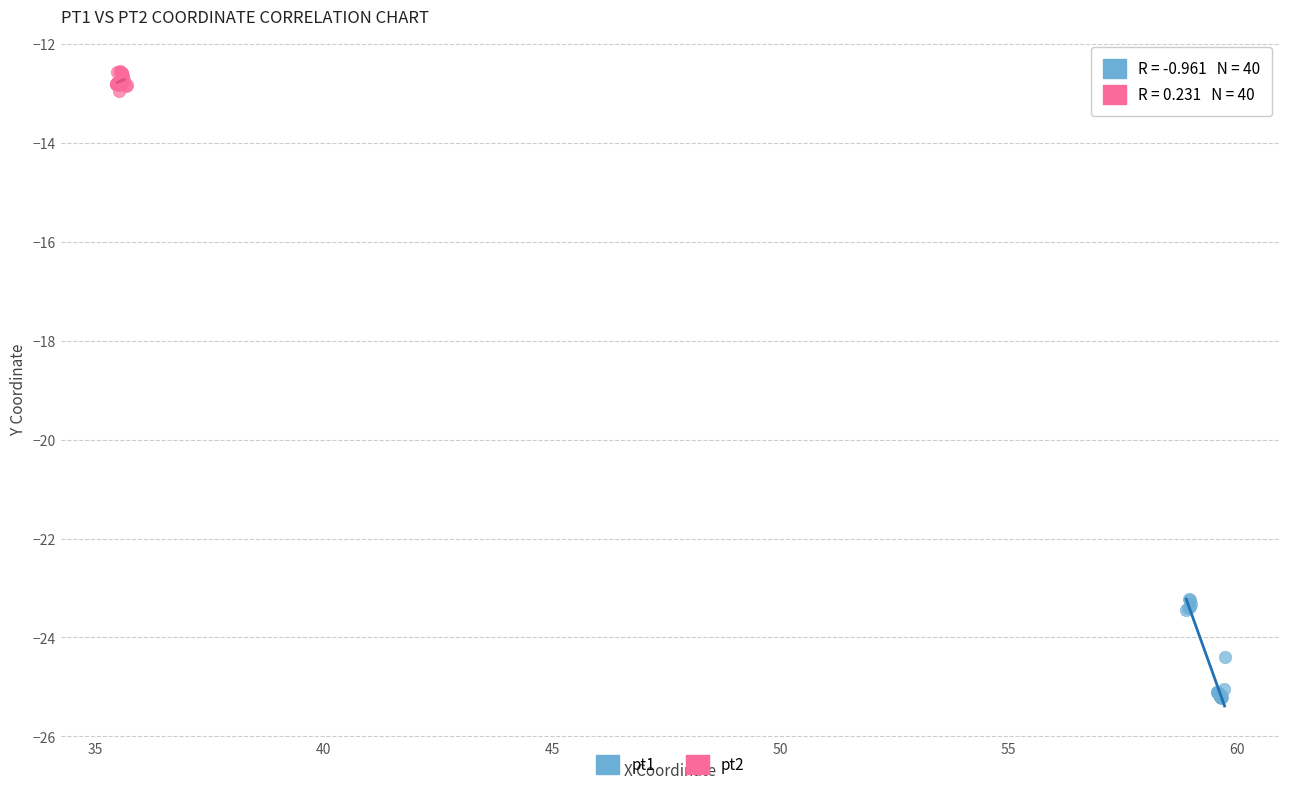

Which series contains the highest Y value?

pt2